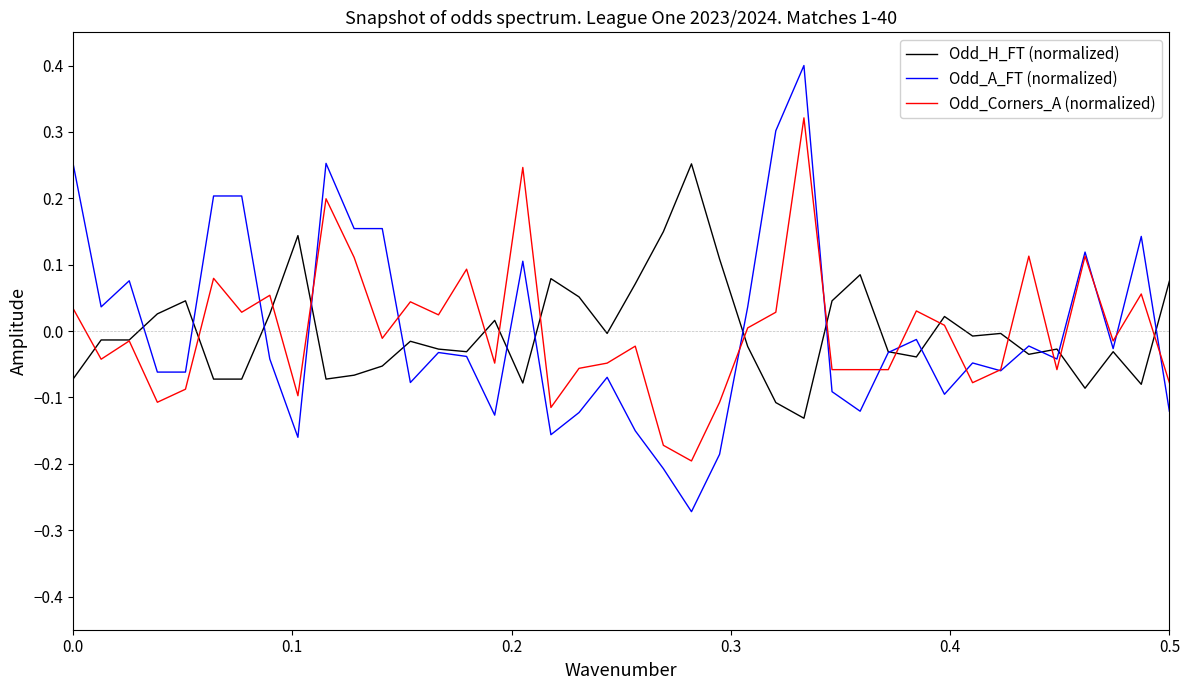

List the series in order of their peak value, highest first.

Odd_A_FT (normalized), Odd_Corners_A (normalized), Odd_H_FT (normalized)